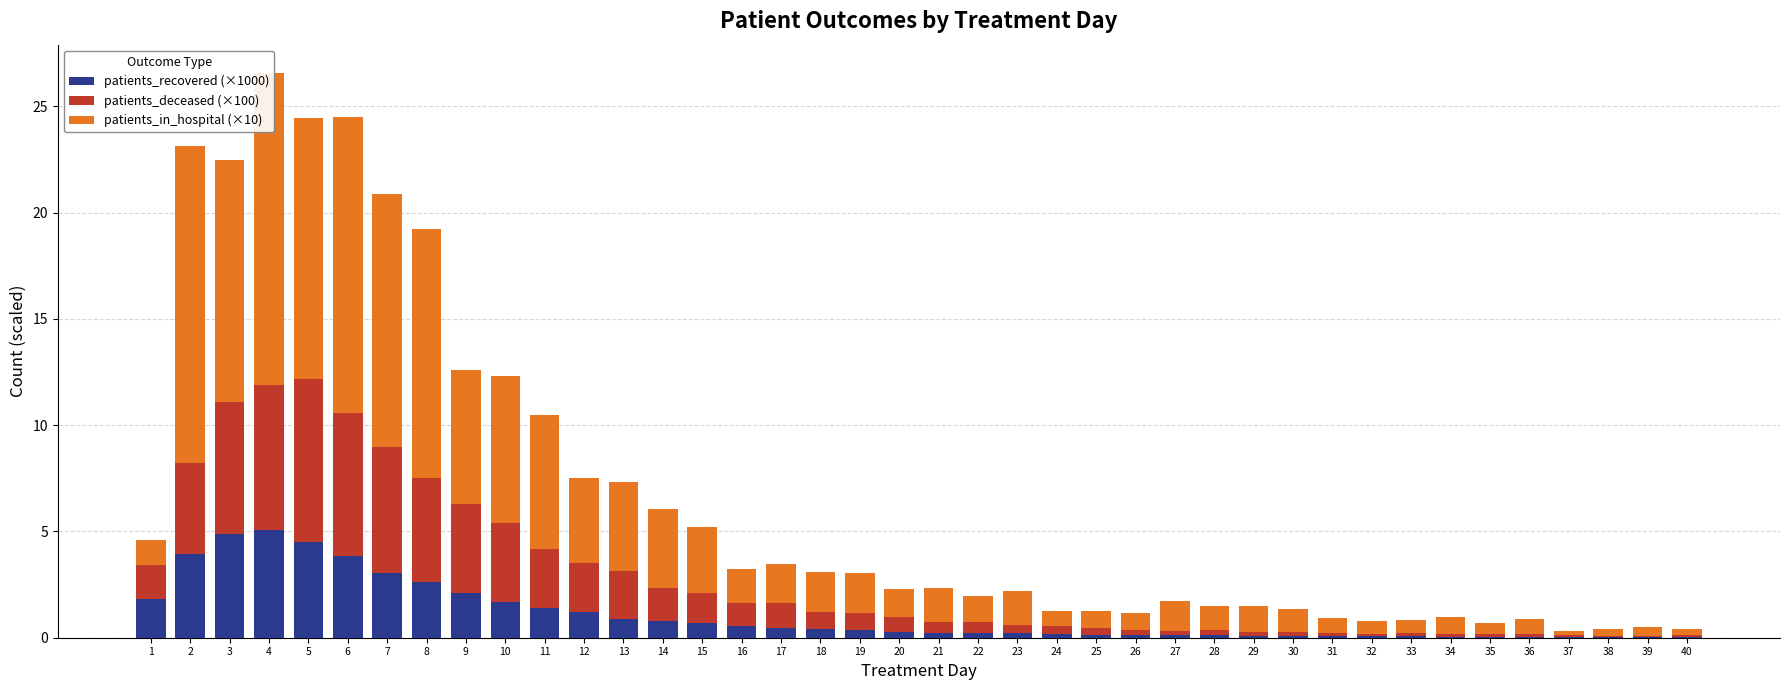

What is the sum of all patients_recovered (×1000) values?

42.5